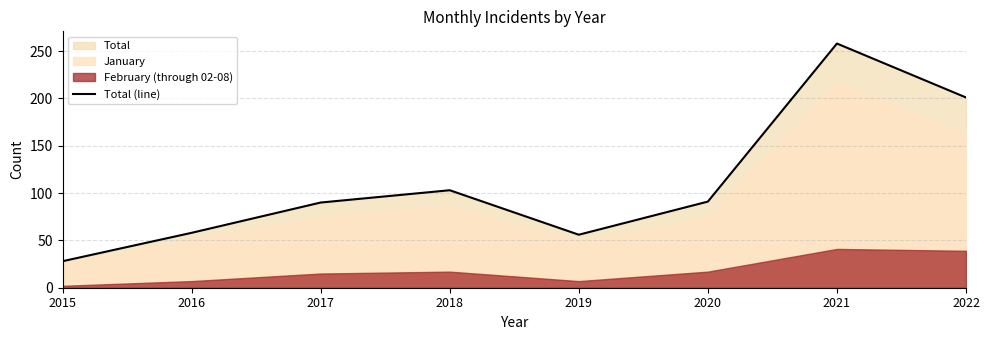

True or false: the data shows 28 at 2015.

True